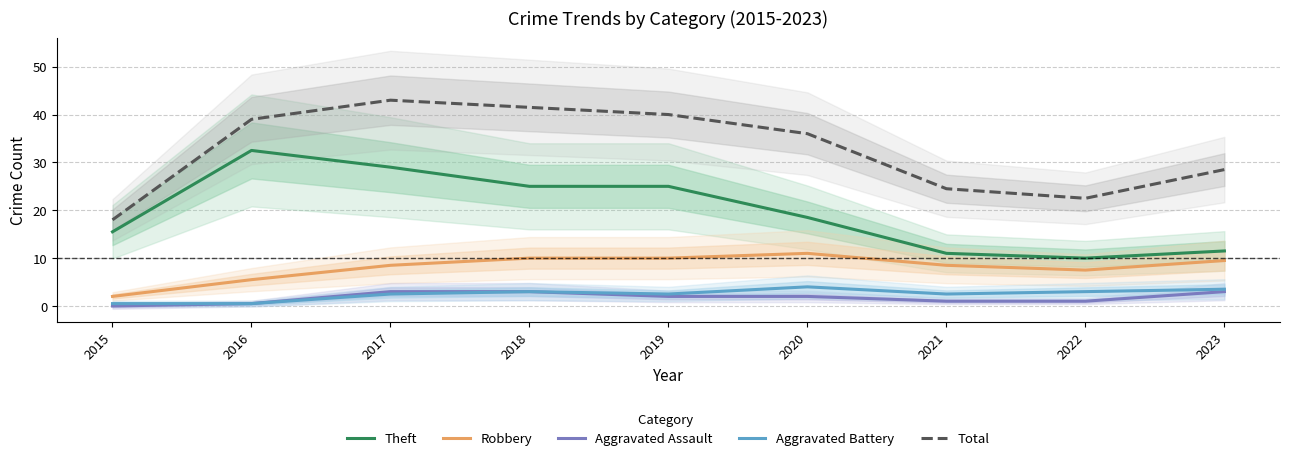

Rank the series at 2015 from highest to lowest value.

Total, Theft, Robbery, Aggravated Battery, Aggravated Assault